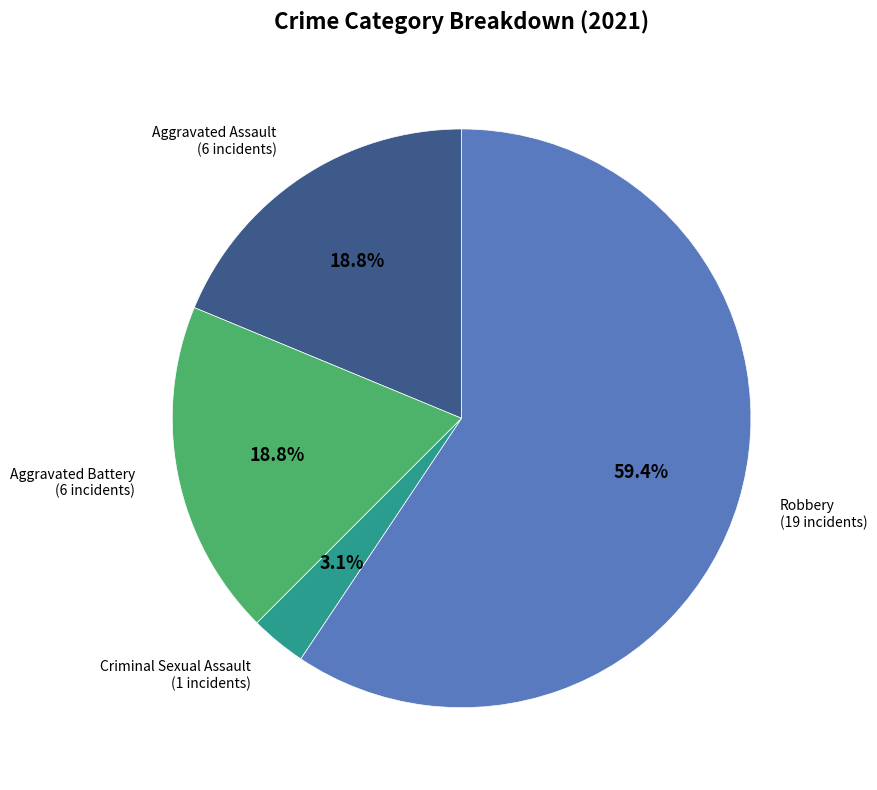

Is there a majority slice in this chart?

Yes